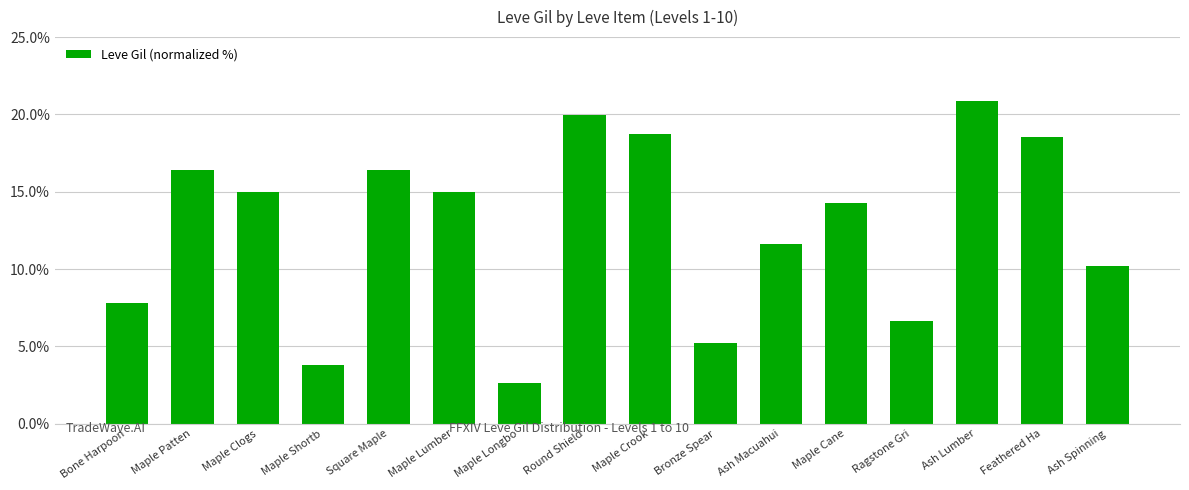

Between Feathered Ha and Maple Patten, which is larger?

Feathered Ha